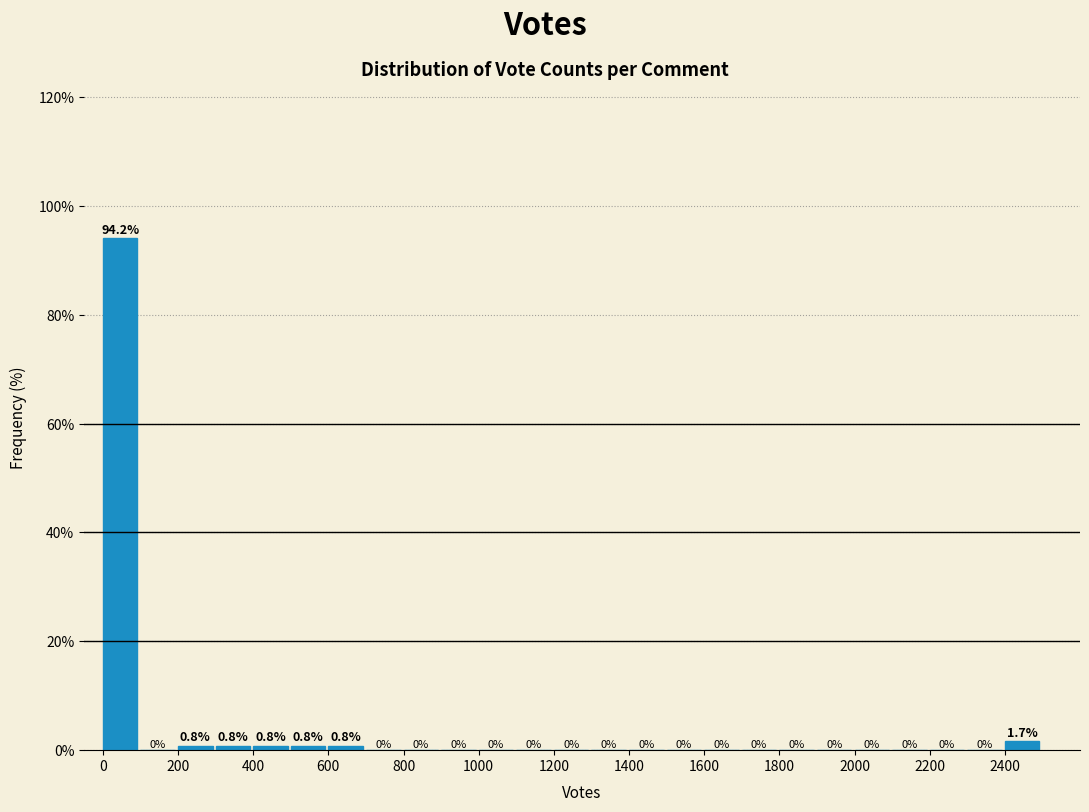

Reading left to right, transcribe this chart: for each bar, give the range it covers on the x-axis and its height.

0 to 100: 94.2
100 to 200: 0.0
200 to 300: 0.8
300 to 400: 0.8
400 to 500: 0.8
500 to 600: 0.8
600 to 700: 0.8
700 to 800: 0.0
800 to 900: 0.0
900 to 1000: 0.0
1000 to 1100: 0.0
1100 to 1200: 0.0
1200 to 1300: 0.0
1300 to 1400: 0.0
1400 to 1500: 0.0
1500 to 1600: 0.0
1600 to 1700: 0.0
1700 to 1800: 0.0
1800 to 1900: 0.0
1900 to 2000: 0.0
2000 to 2100: 0.0
2100 to 2200: 0.0
2200 to 2300: 0.0
2300 to 2400: 0.0
2400 to 2500: 1.7